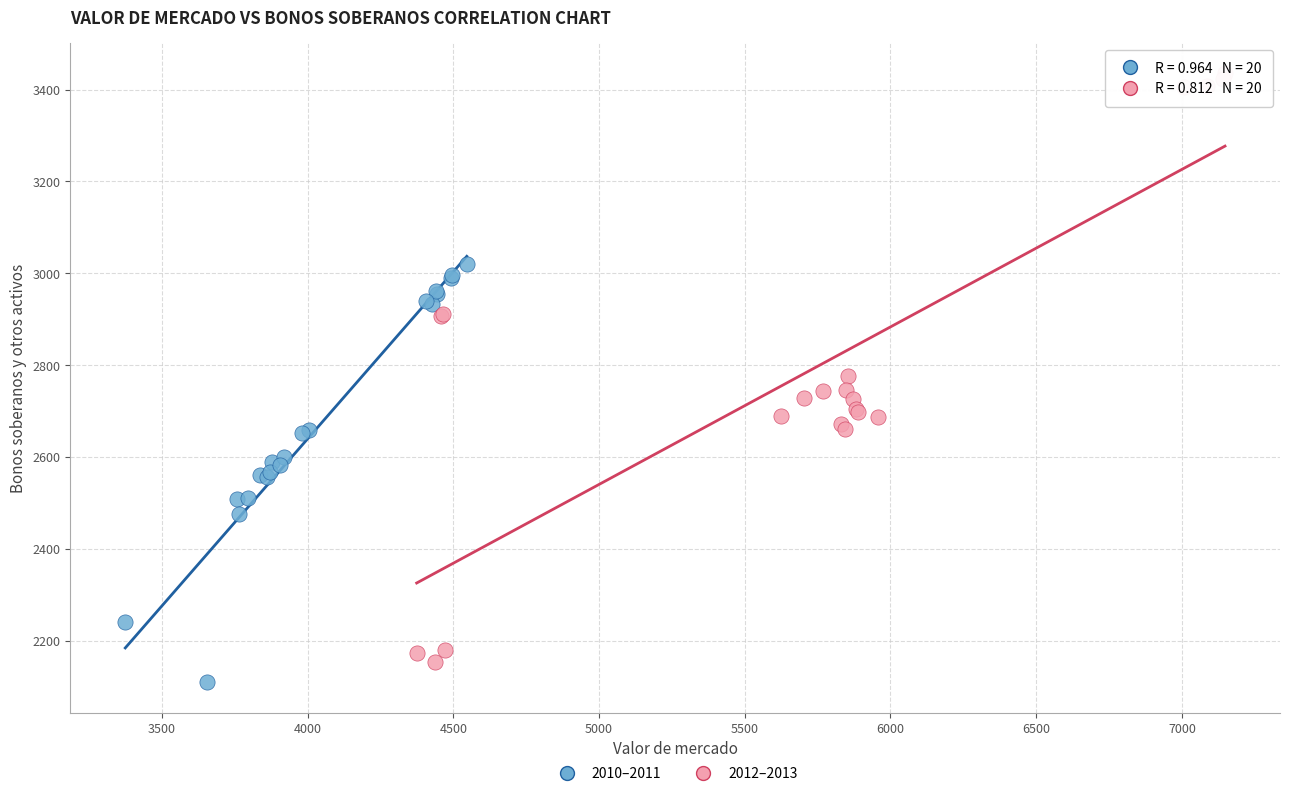

Which series contains the highest Y value?

2012–2013